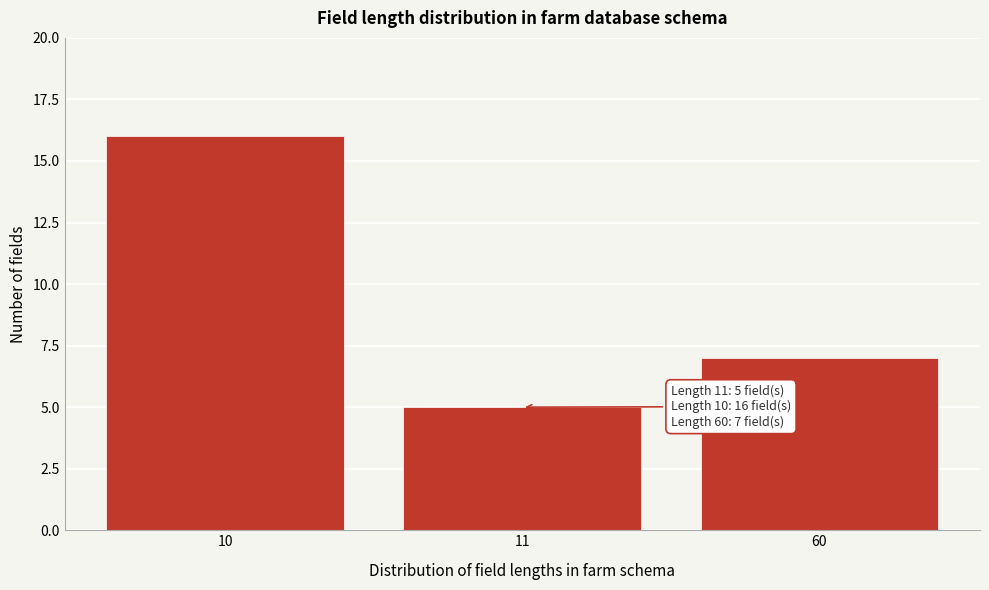

Reading left to right, extract all data points from this chart.

10=16	11=5	60=7